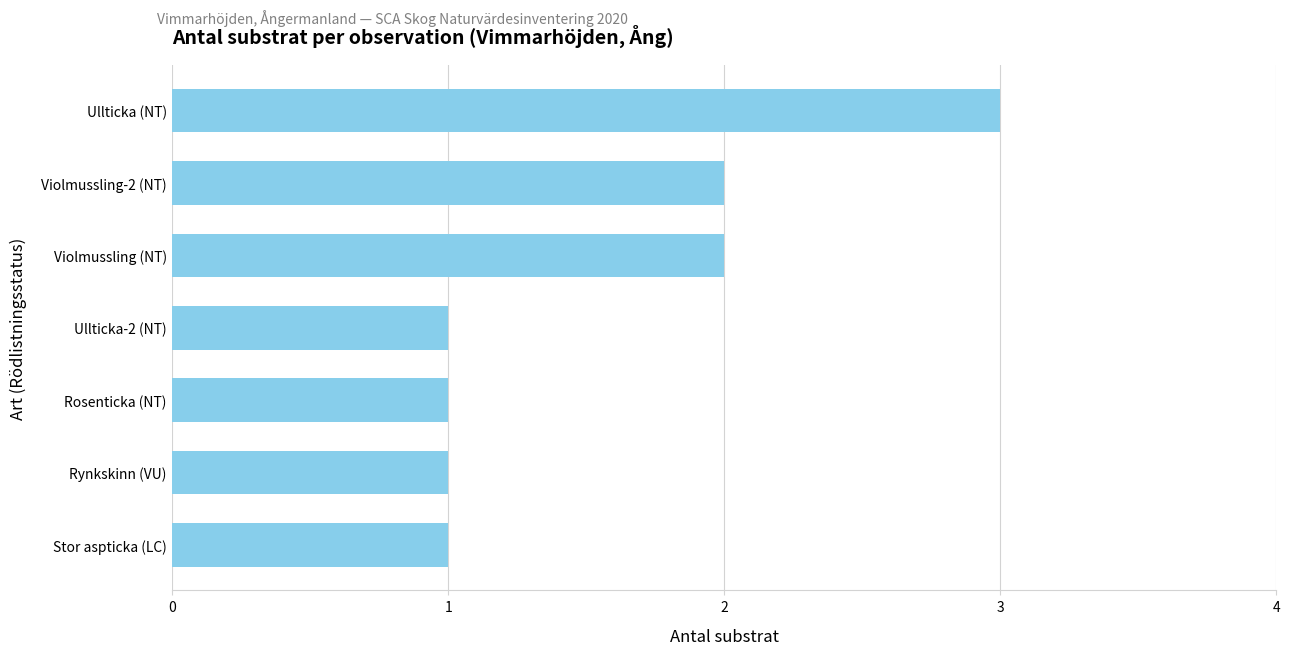

What is the minimum value shown in the chart?

1